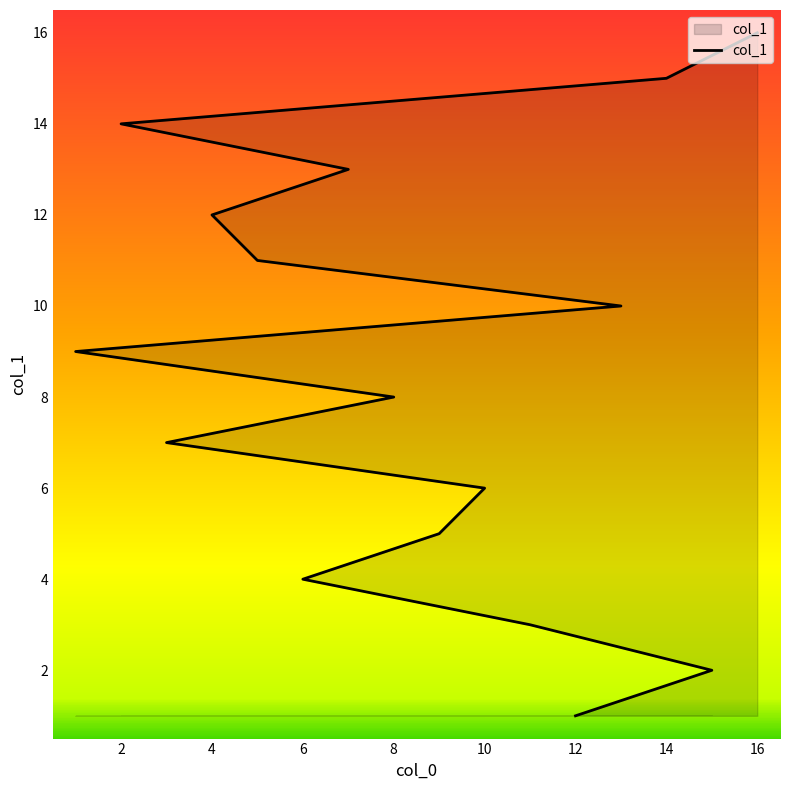

What is the difference between the values at 13 and 1?

1